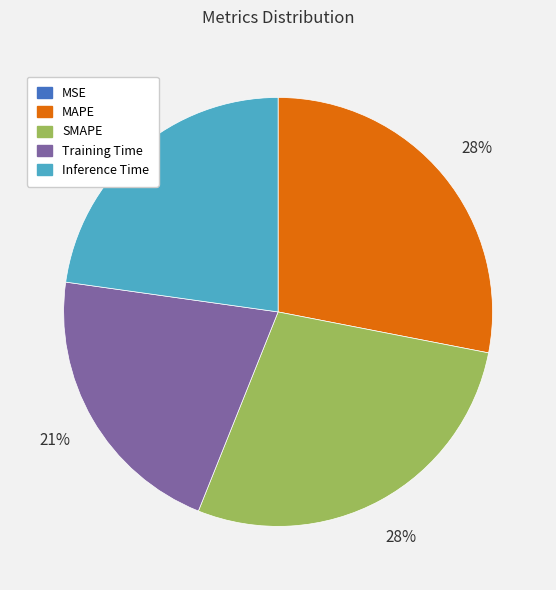

The SMAPE slice represents 28% of the pie. True or false?

True